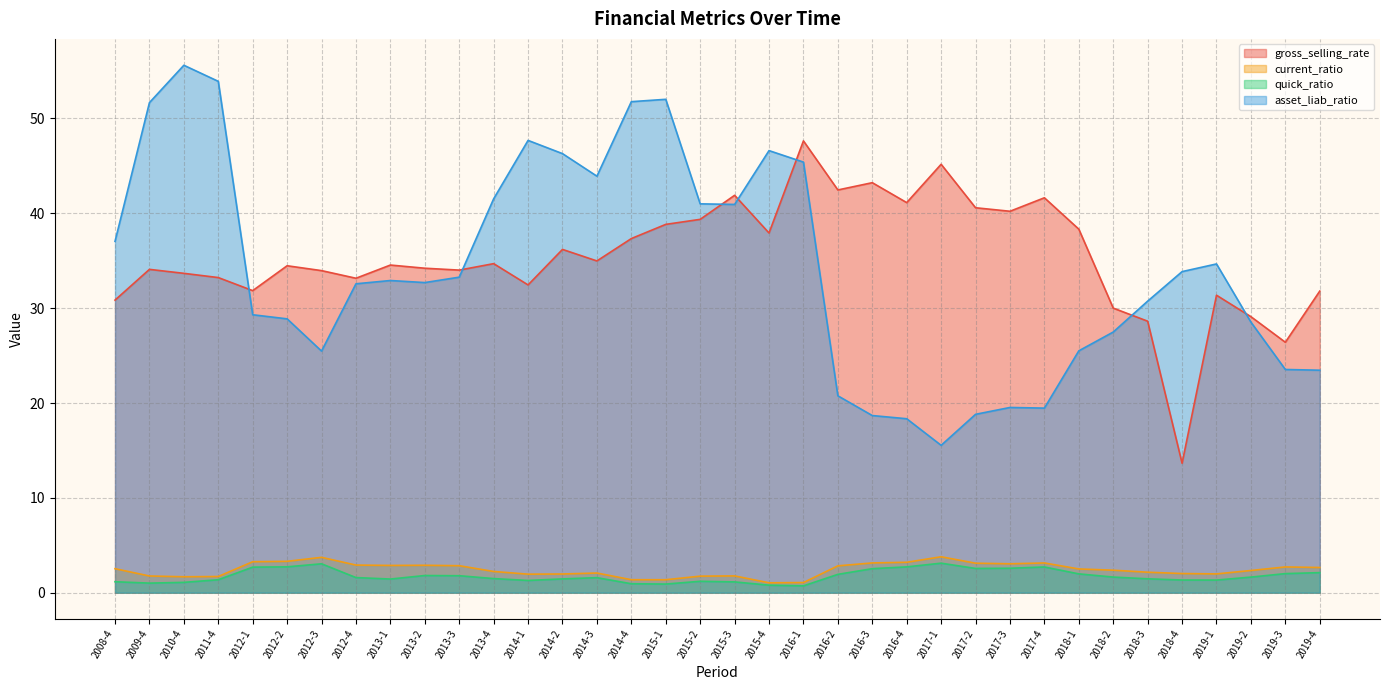

What is the value of the current_ratio point at the 36th from the left?

2.7